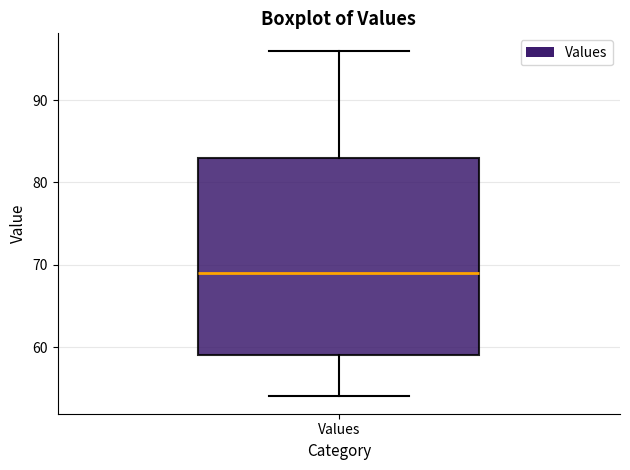

Read this box plot against the y-axis: the position of the median line, the range covered by the box, and the ends of both whiskers. The values are not printed on the chart, so give them approximately, as read against the axis.

median 69, box 59 to 83, whiskers 54 to 96